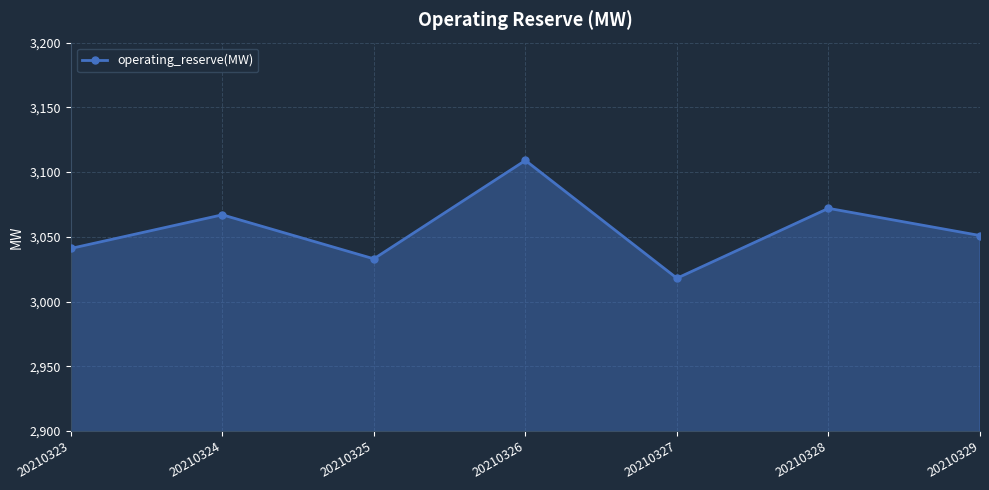

Where does the data first go above 3051?

20210324